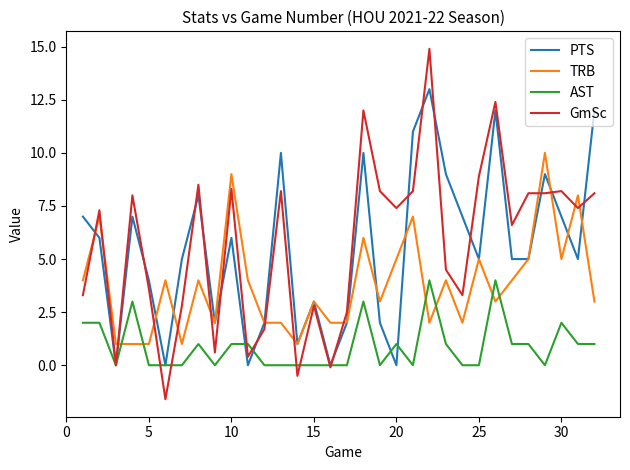

Rank the series by their maximum value, from lowest to highest.

AST, TRB, PTS, GmSc